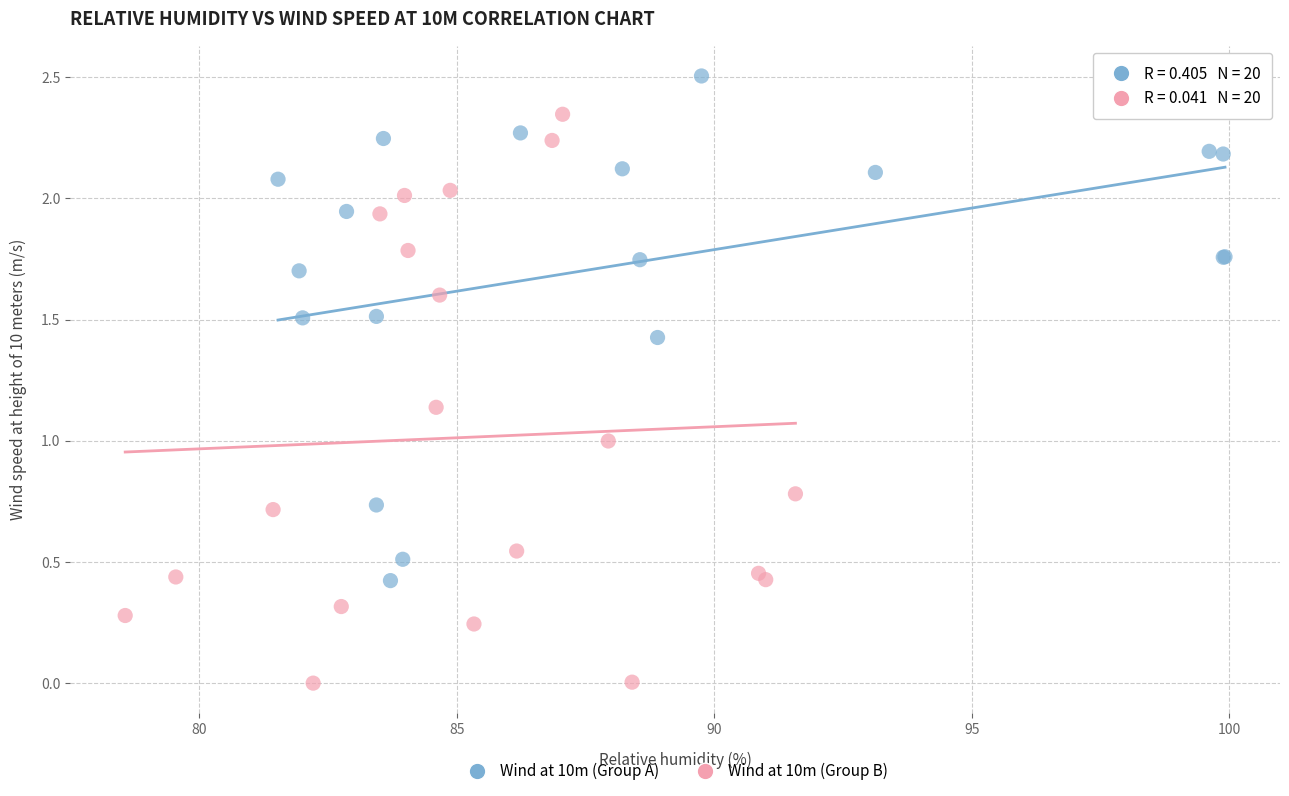

Which series contains the highest Y value?

Wind at 10m (Group A)